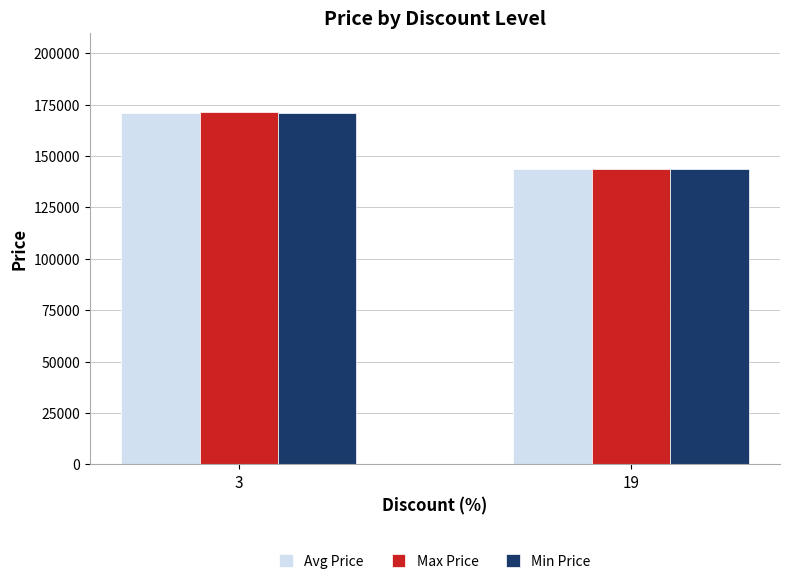

What is the difference between the maximum and minimum values in the Max Price series?

27790